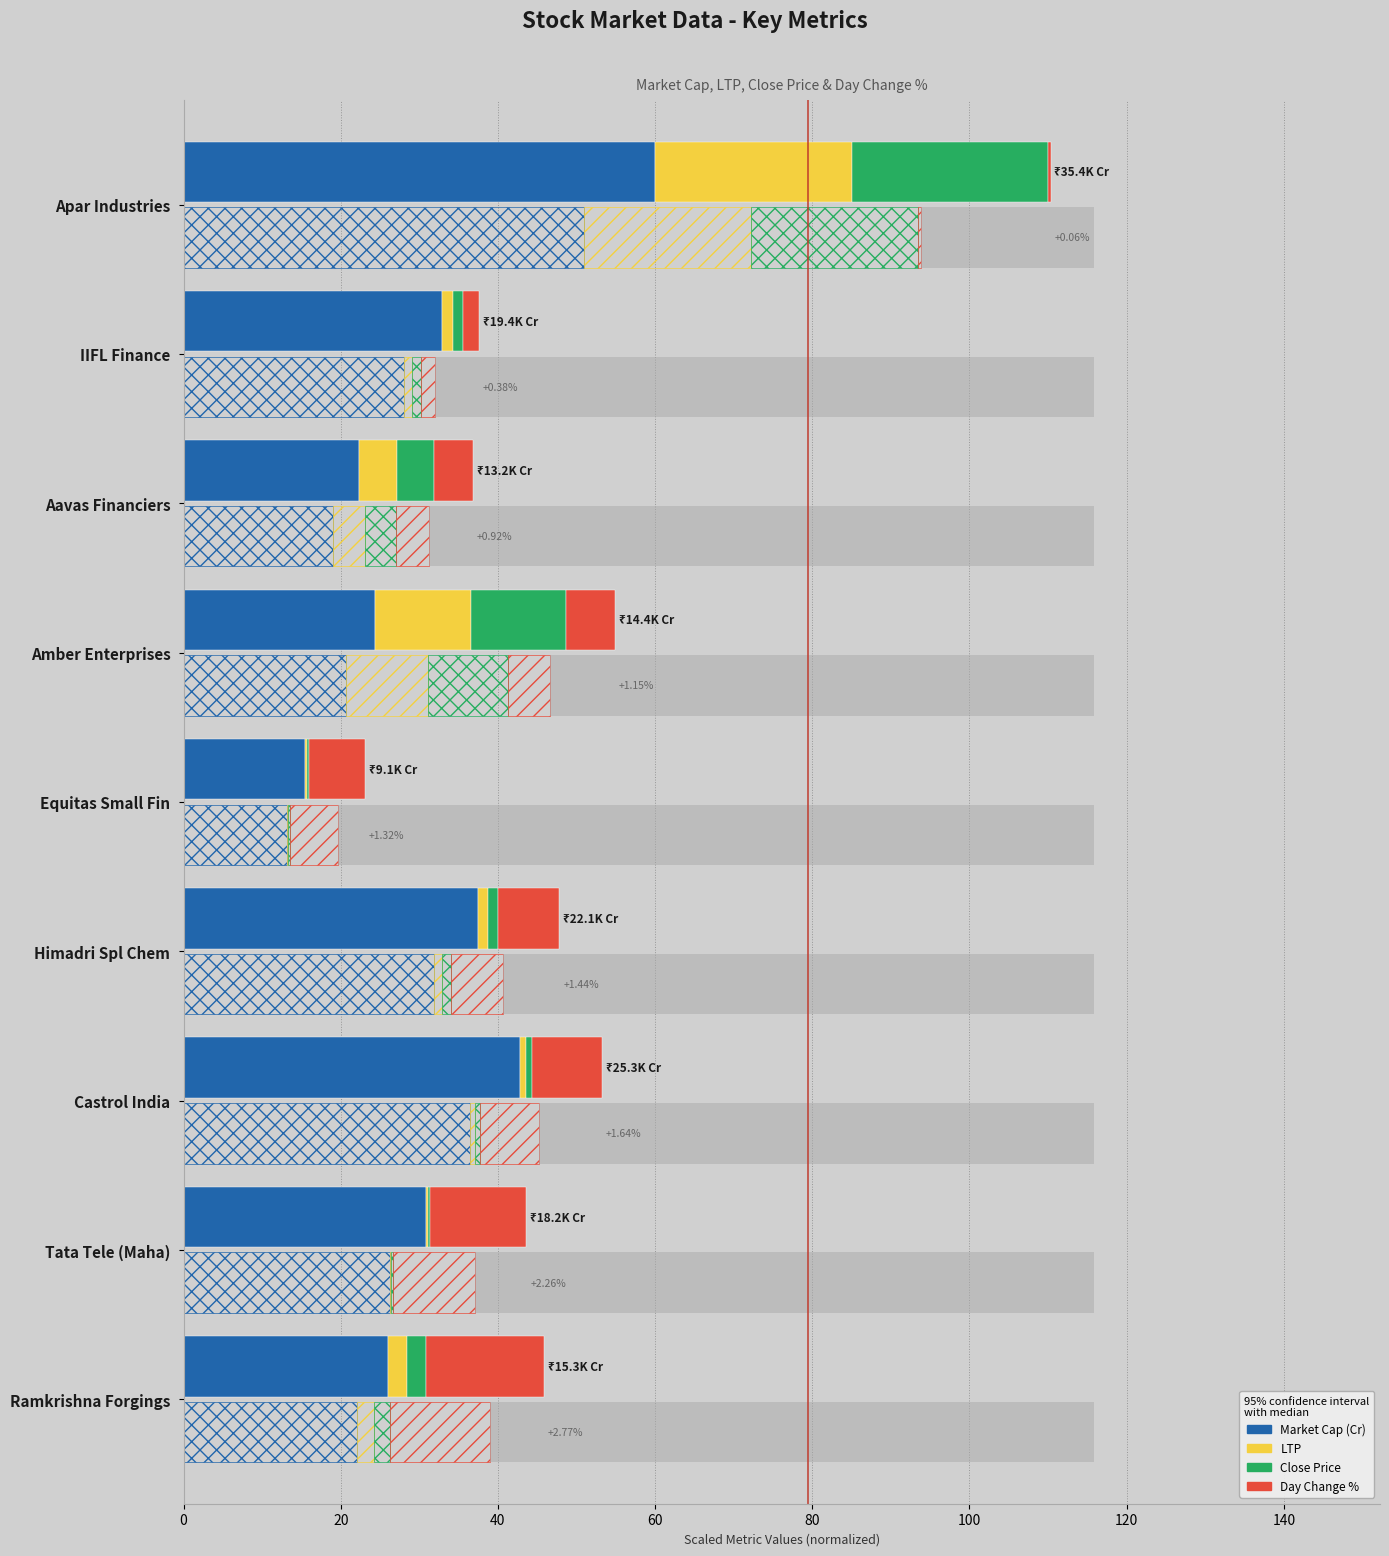

Reading left to right, transcribe all the data shown in this chart.

Market Cap (Cr): 26.0	30.8	42.9	37.4	15.5	24.3	22.3	32.9	60.0
LTP: 2.5	0.3	0.7	1.3	0.2	12.2	4.8	1.3	25.0
Close: 2.4	0.3	0.7	1.3	0.2	12.1	4.7	1.3	25.0
Day Change %: 15.0	12.2	8.9	7.8	7.2	6.2	5.0	2.1	0.3